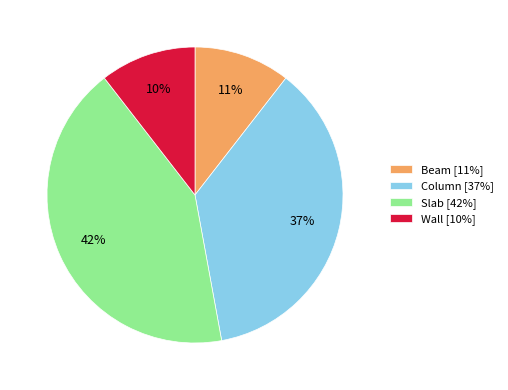

What is the ratio of the value at Beam to the value at Column?

0.3